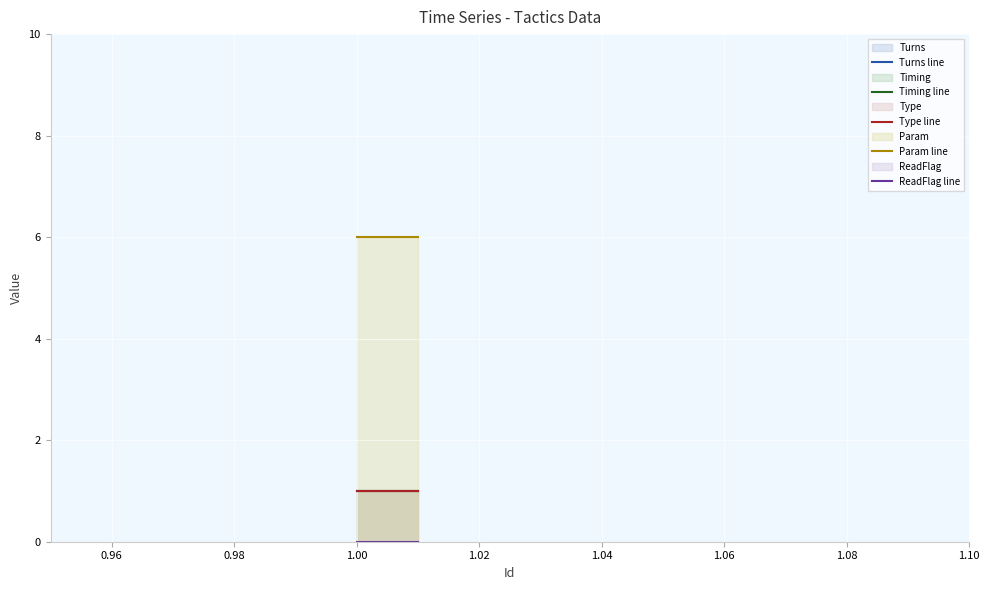

Read the Type value at 1.

1